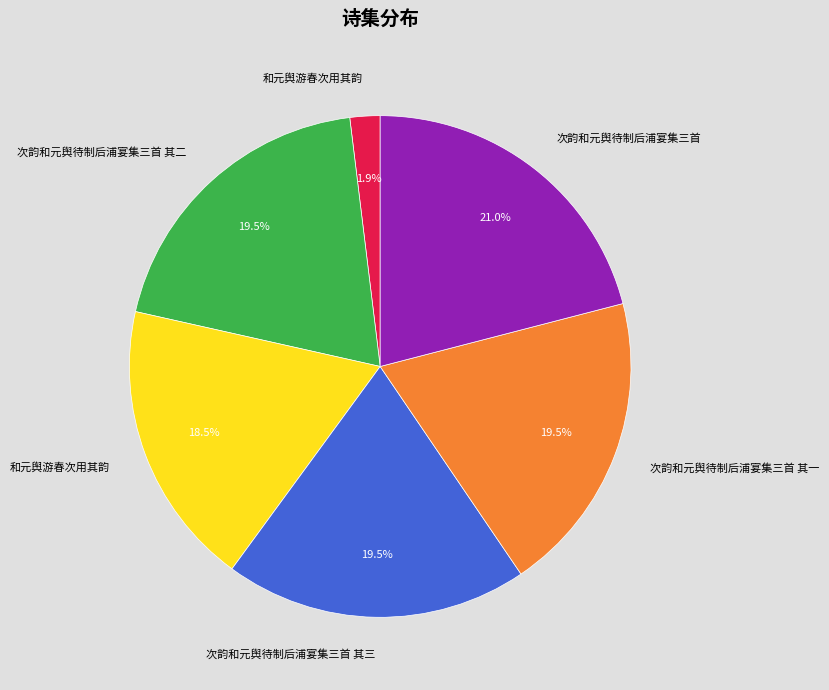

Count the number of slices in the pie.

6